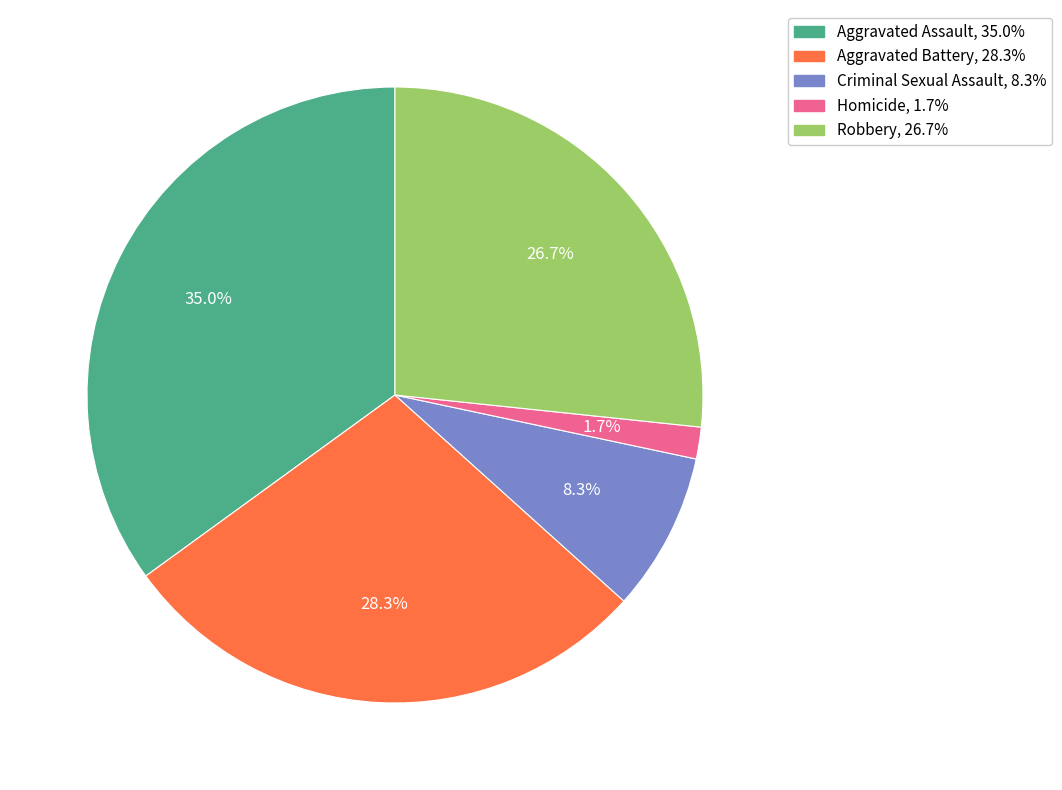

Rank the categories by value from highest to lowest.

Aggravated Assault, Aggravated Battery, Robbery, Criminal Sexual Assault, Homicide